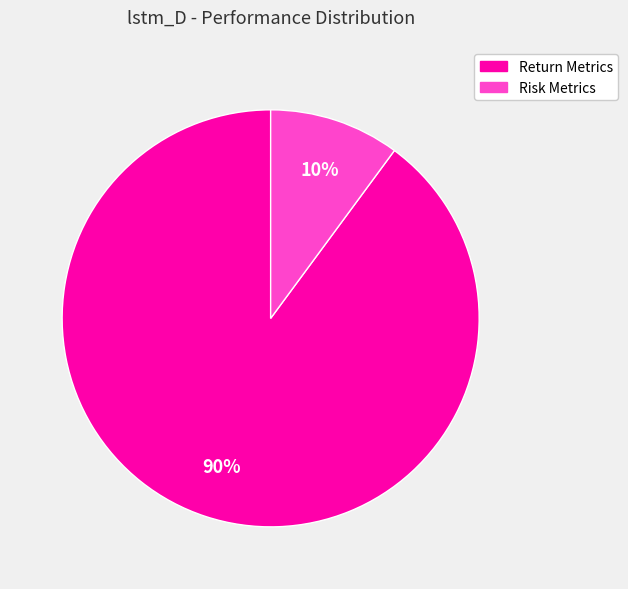

Does any single category account for the majority?

Yes